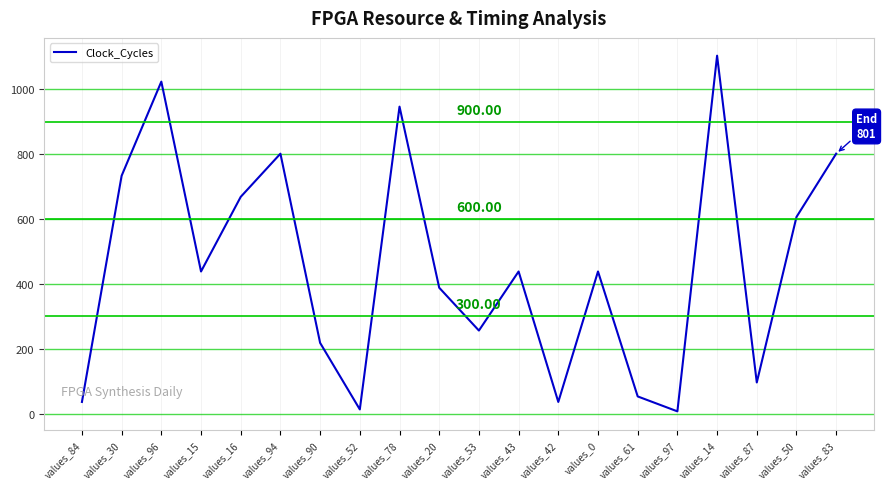

What is the change in value from values_53 to values_87?

-160